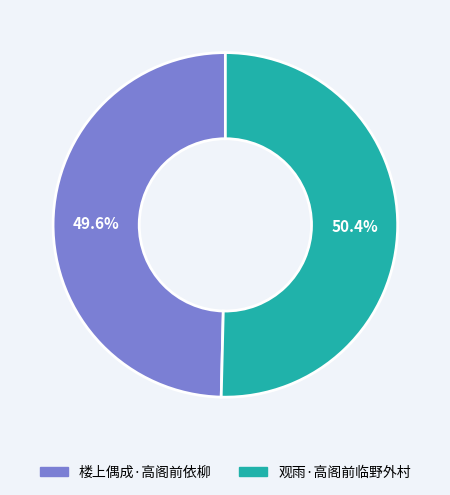

Does 楼上偶成·高阁前依柳 represent more than half of the total?

No